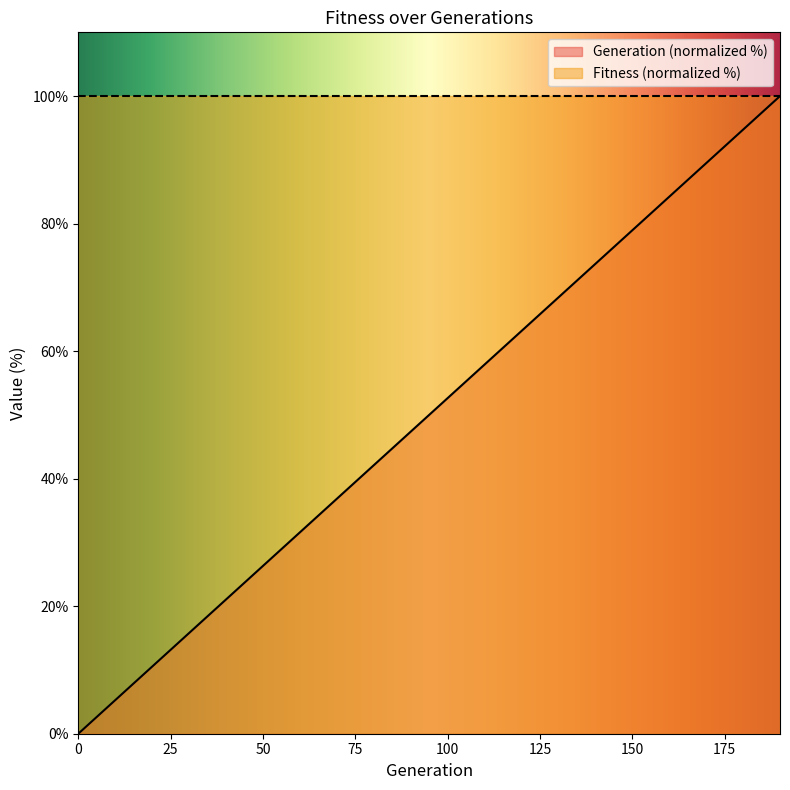

Is it true that the value at Run 11 is 103.2?

False